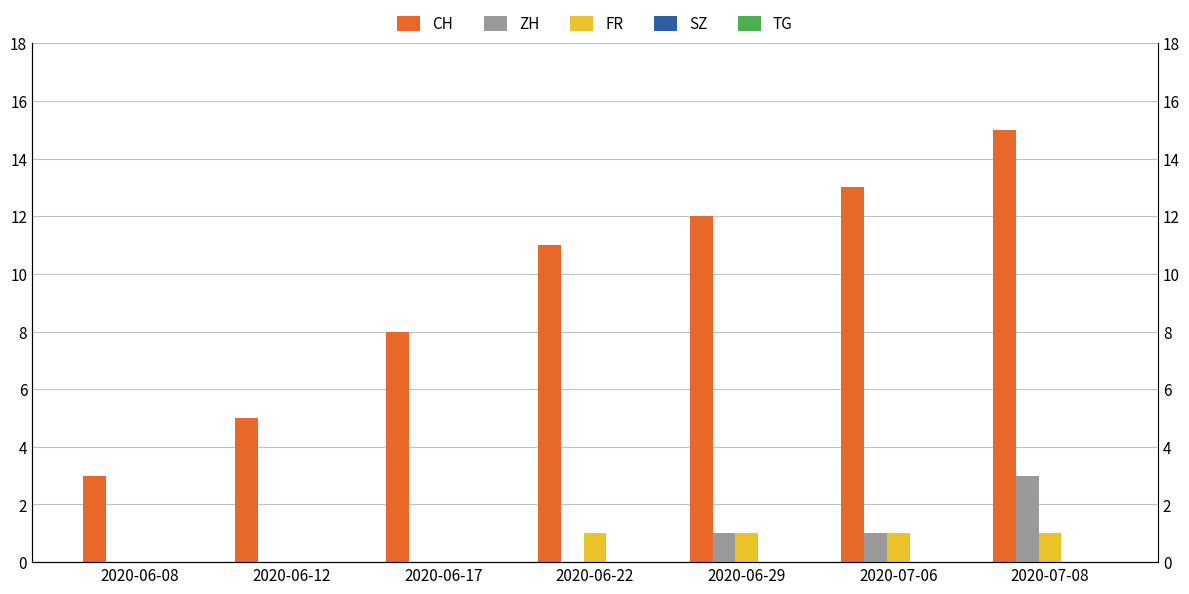

True or false: CH has a value of 12 at 2020-06-29.

True